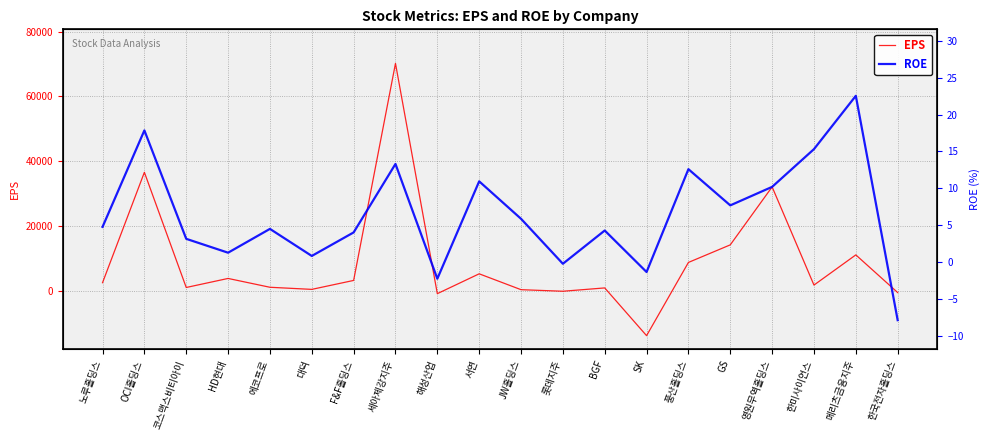

Which series changed the most between F&F홀딩스 and GS?

EPS